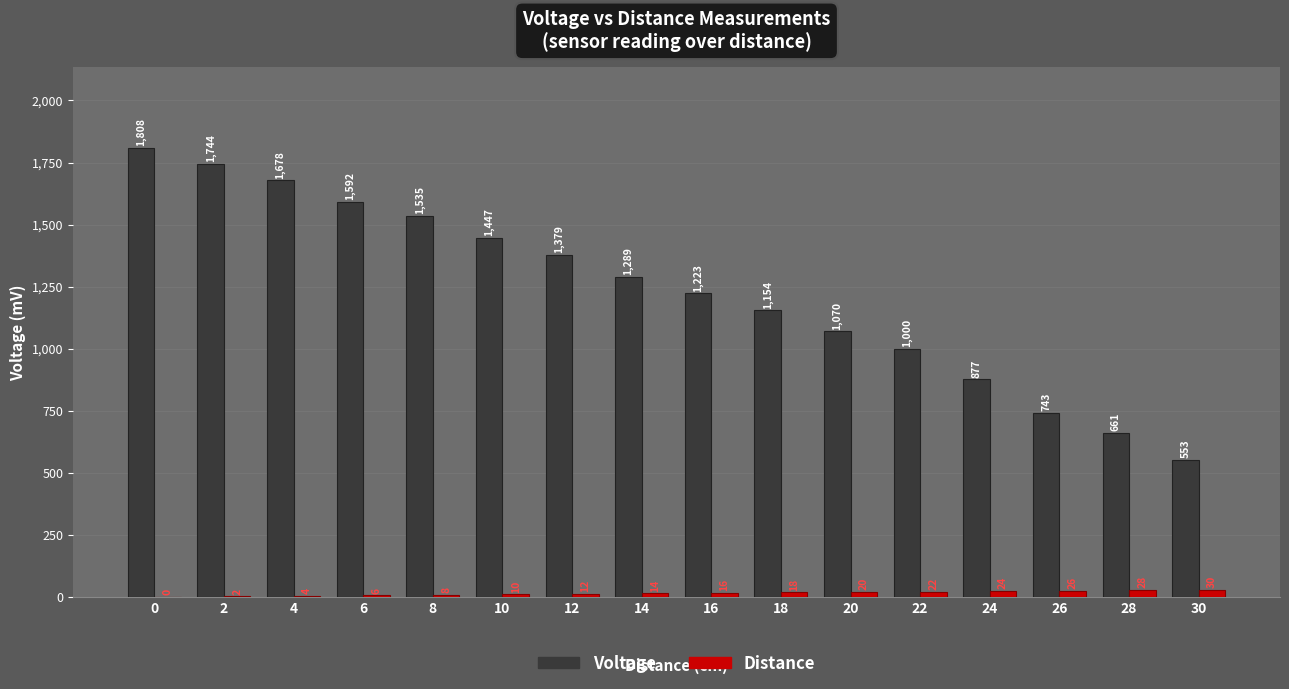

Does the chart contain stacked bars?

No